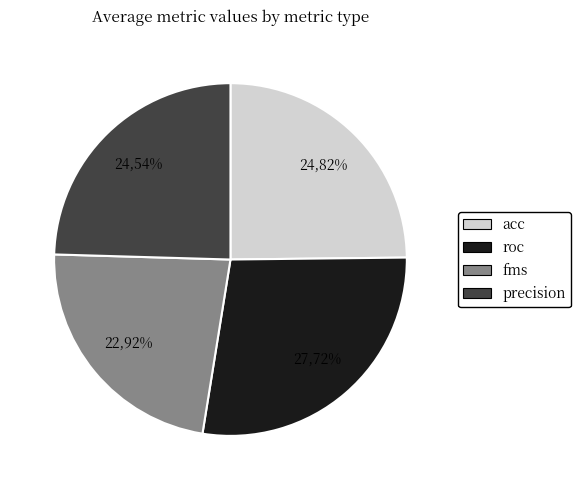

Is 4 the majority of the pie?

No